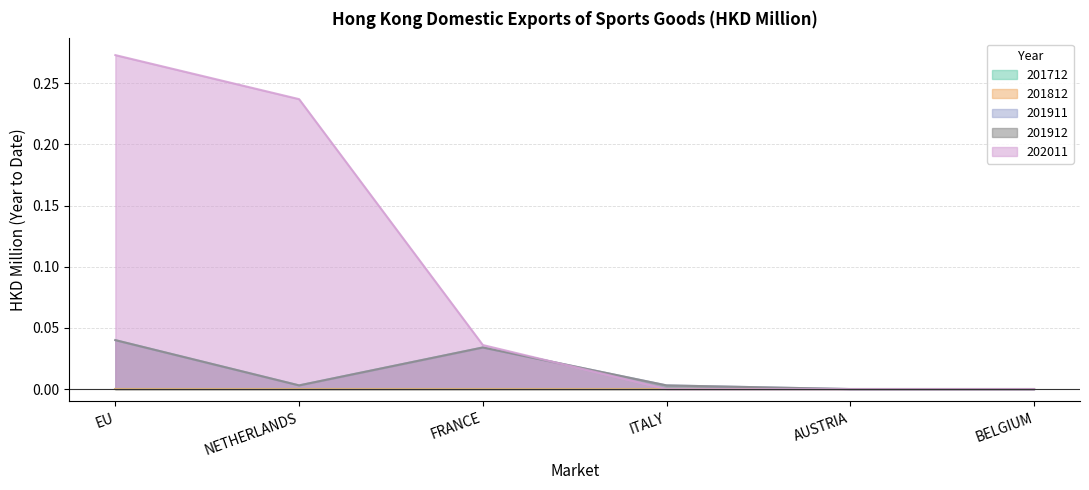

How many data points in 202011 are above 0?

3